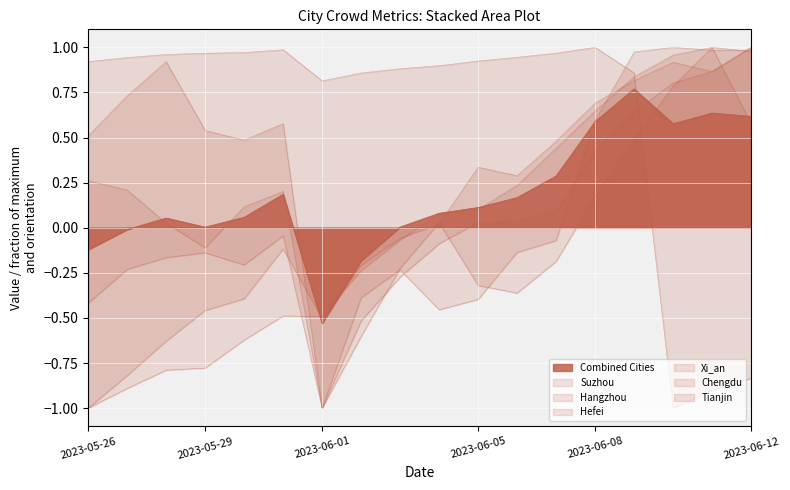

What is the label of the 11th point from the left?

2023-06-05